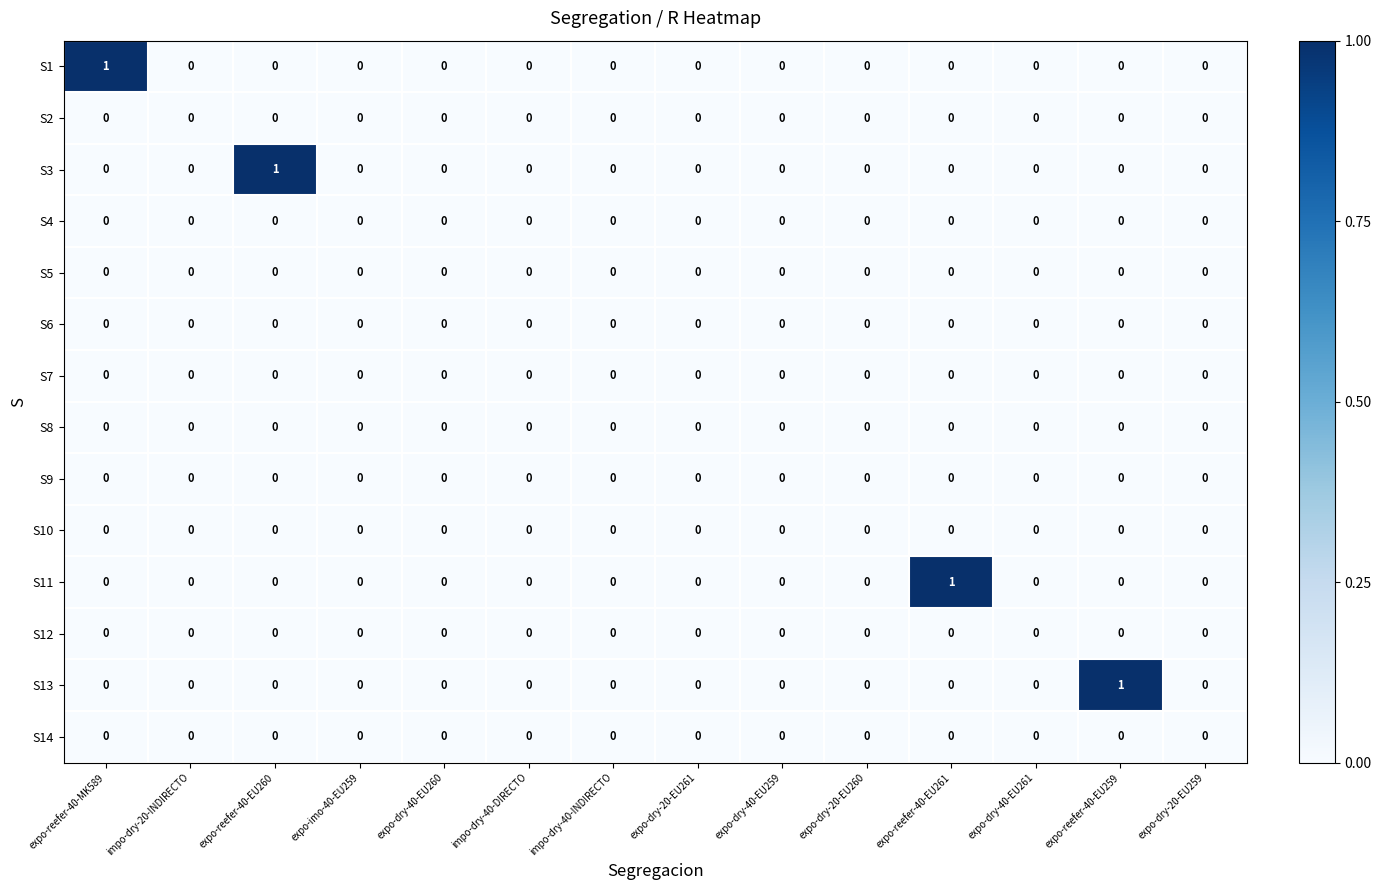

True or false: S3 has a value of -1 at impo-dry-20-INDIRECTO.

False